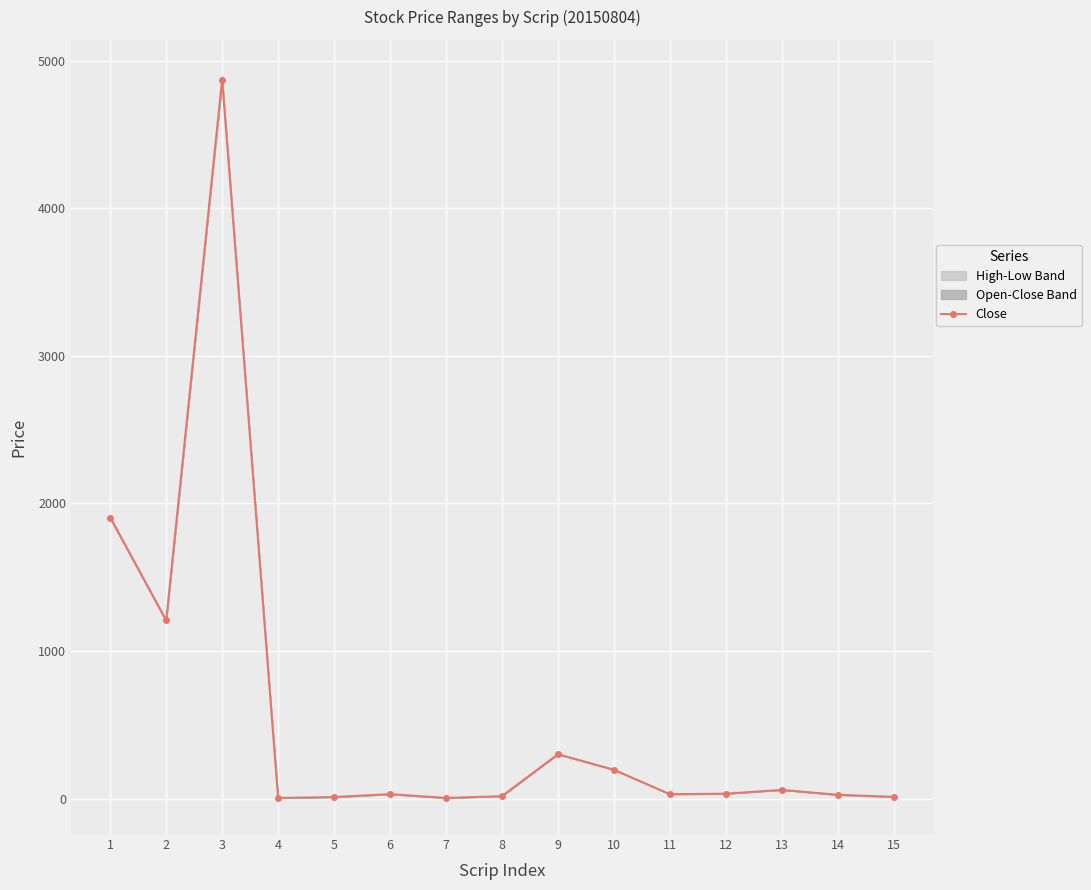

Reading left to right, transcribe all the data shown in this chart.

1=1904.8	2=1207.9	3=4871.8	4=5.6	5=12.2	6=31.4	7=5.9	8=17.9	9=301.5	10=196.2	11=31.3	12=34.5	13=60.2	14=27.2	15=13.3